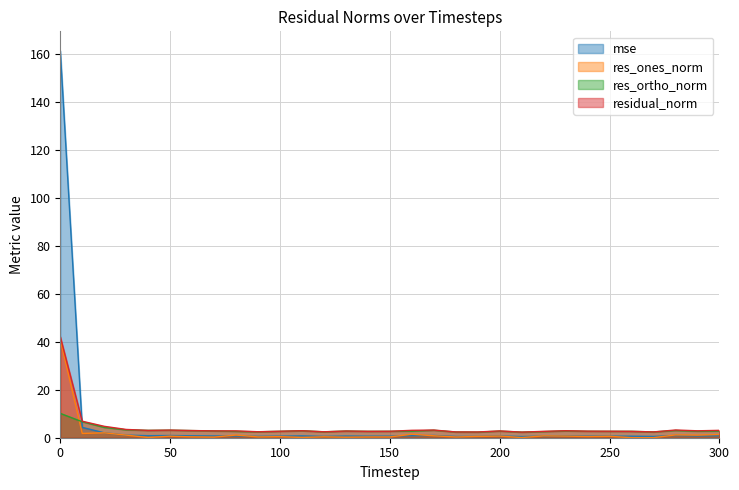

In res_ones_norm, how many points are lower than both neighbors (excluding endpoints)?

11